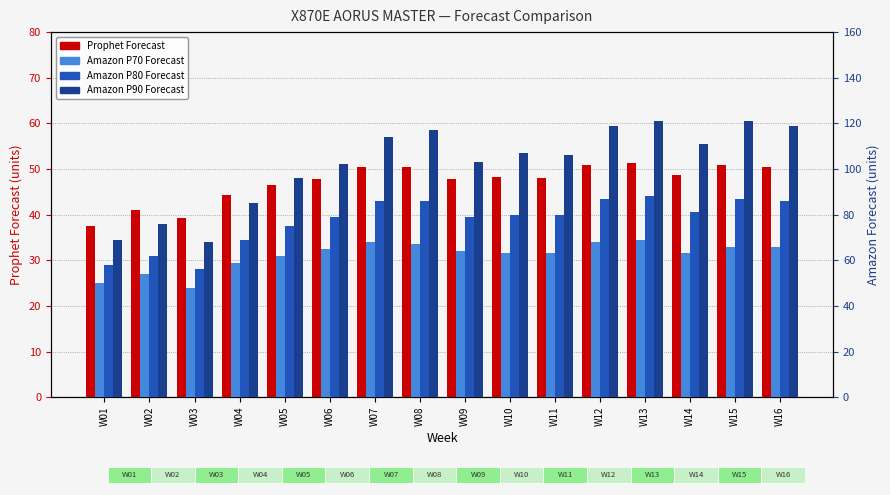

At which label is Amazon P70 Forecast closest to 58?

W04